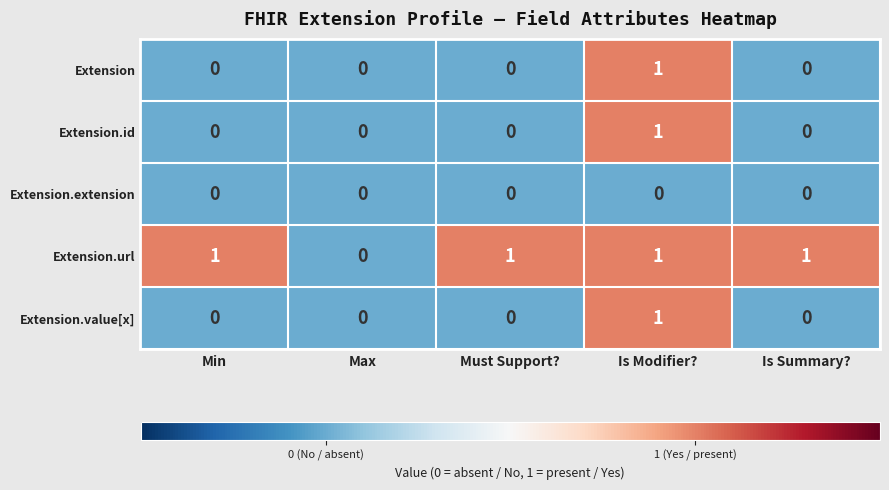

What is the greatest value displayed?

1